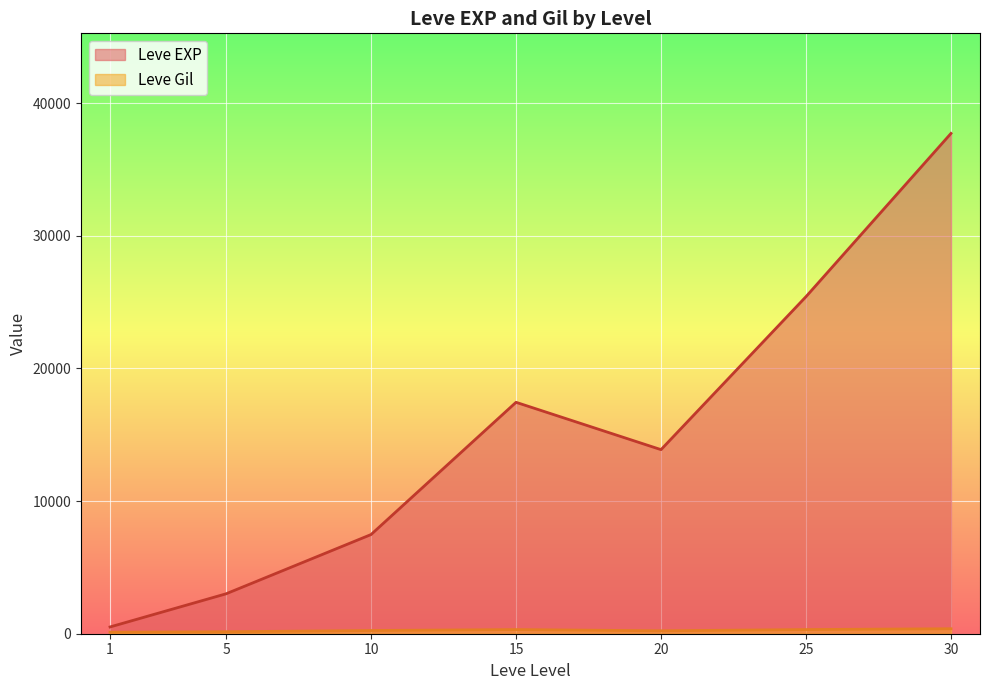

What is the average value of the Leve EXP series?

15062.9